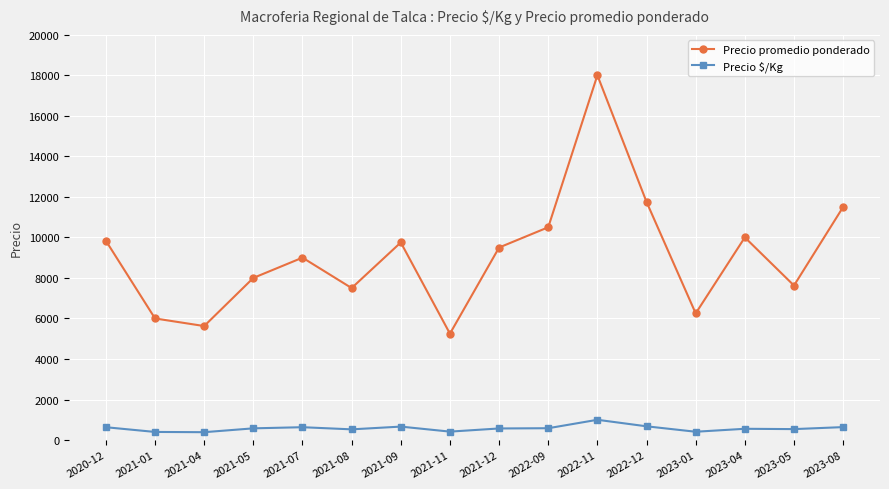

Is it true that Precio $/Kg equals 540 at 2023-05?

True